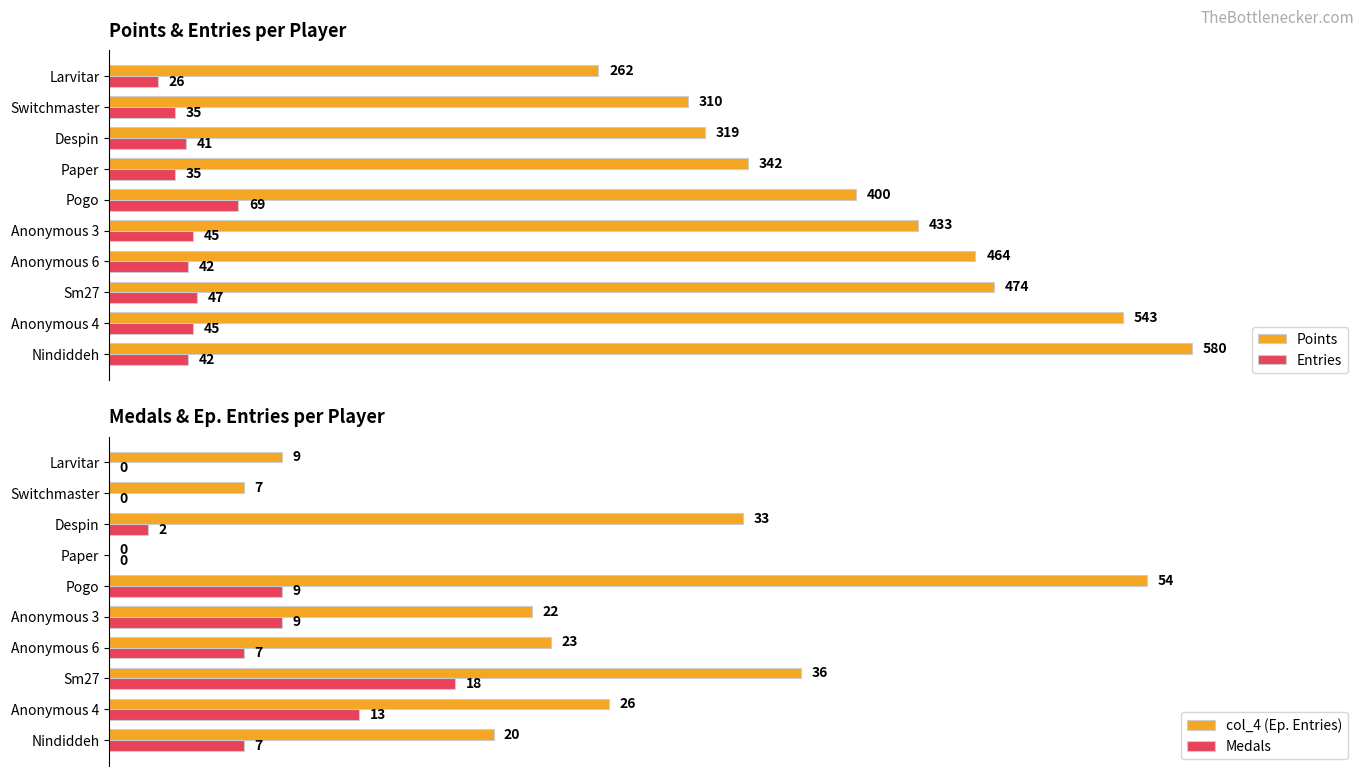

Rank the categories by Points value from highest to lowest.

Nindiddeh, Anonymous 4, Sm27, Anonymous 6, Anonymous 3, Pogo, Paper, Despin, Switchmaster, Larvitar